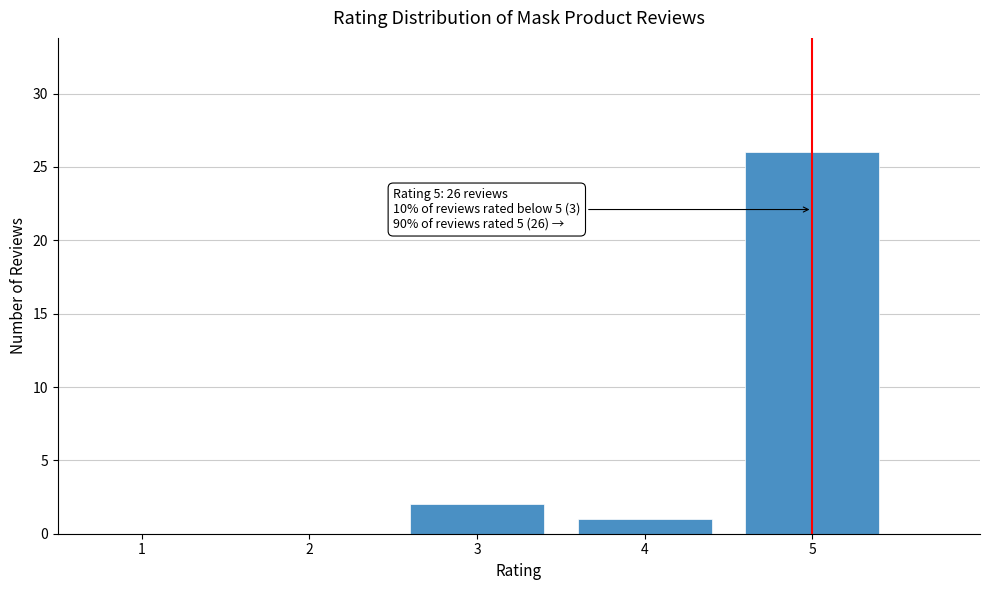

Reading right to left, transcribe all the data shown in this chart.

5=26	4=1	3=2	2=0	1=0